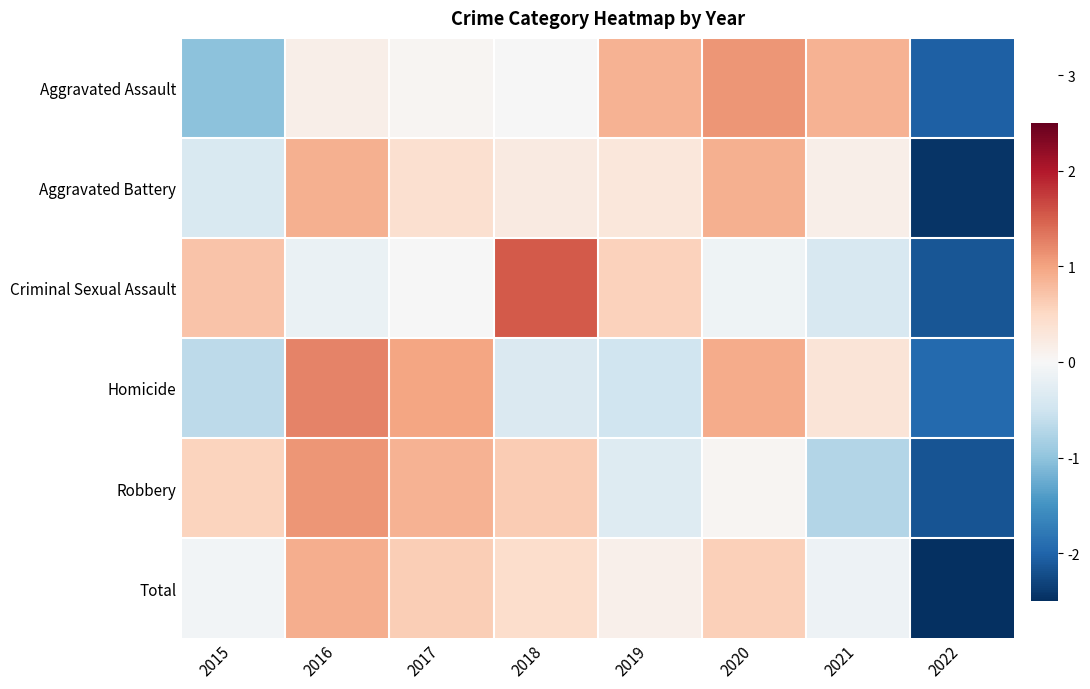

Reading right to left, transcribe all the data shown in this chart.

Aggravated Assault: 2022=-2.0	2021=0.9	2020=1.1	2019=0.9	2018=-0.0	2017=0.1	2016=0.1	2015=-1.0
Aggravated Battery: 2022=-2.4	2021=0.1	2020=0.9	2019=0.3	2018=0.2	2017=0.4	2016=0.9	2015=-0.4
Criminal Sexual Assault: 2022=-2.1	2021=-0.4	2020=-0.1	2019=0.6	2018=1.5	2017=-0.0	2016=-0.2	2015=0.7
Homicide: 2022=-1.9	2021=0.3	2020=0.9	2019=-0.5	2018=-0.4	2017=1.0	2016=1.2	2015=-0.7
Robbery: 2022=-2.2	2021=-0.7	2020=0.0	2019=-0.3	2018=0.6	2017=0.9	2016=1.1	2015=0.6
Total: 2022=-2.5	2021=-0.1	2020=0.6	2019=0.1	2018=0.4	2017=0.6	2016=0.9	2015=-0.1